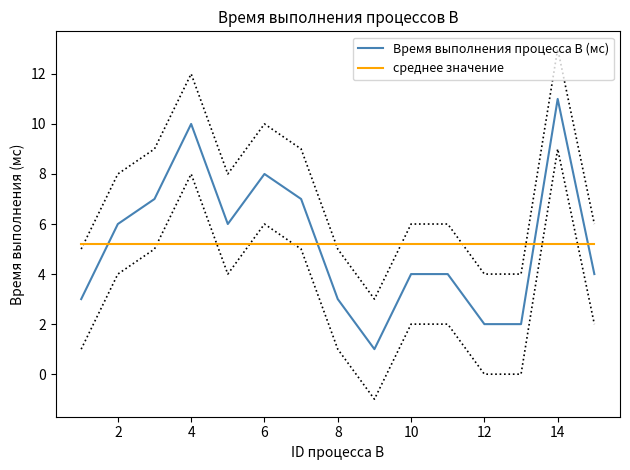

True or false: Время выполнения процесса B (мс) has a value of 9.2 at 2.

False